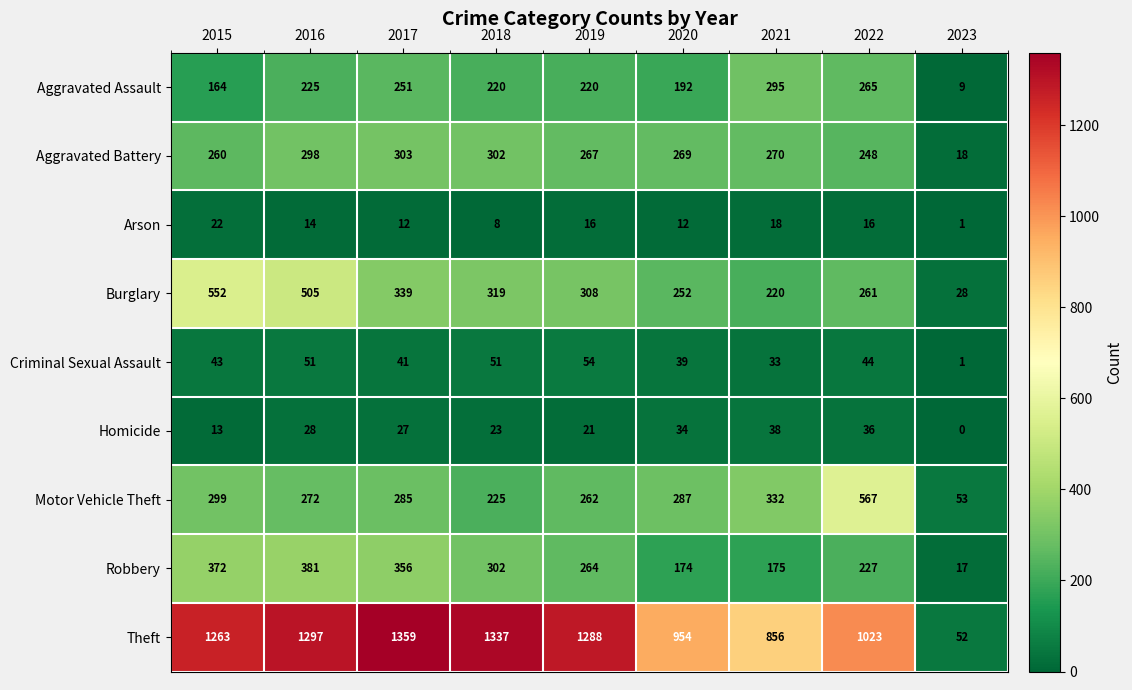

What is the difference between the second highest and minimum values in the Arson series?

17